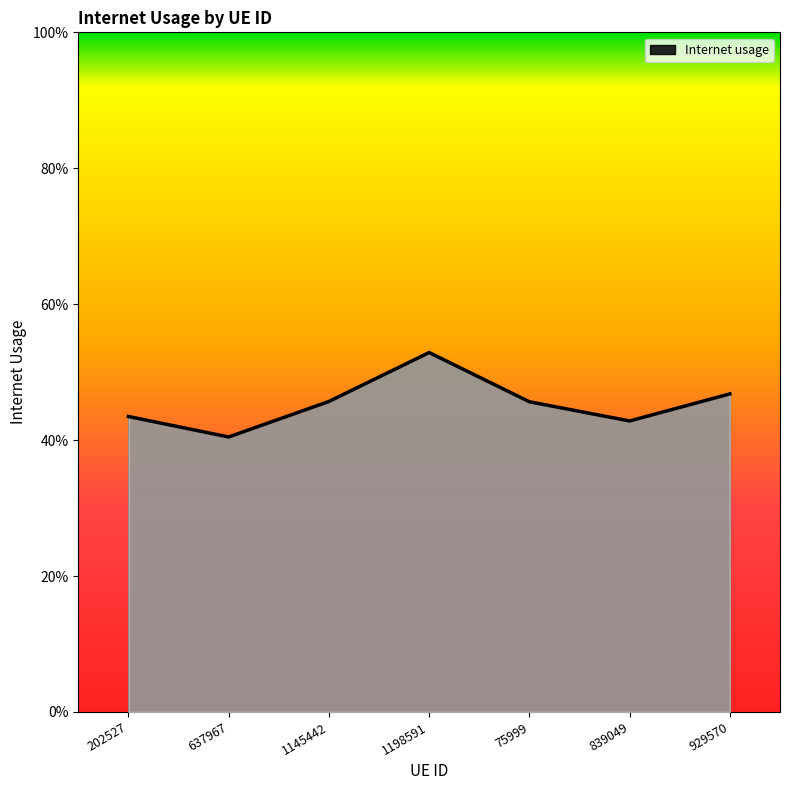

Does the chart have visible grid lines?

No